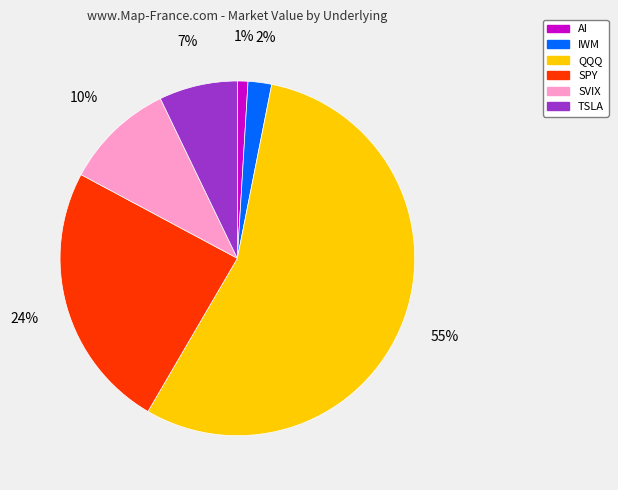

The SVIX slice represents 10% of the pie. True or false?

True